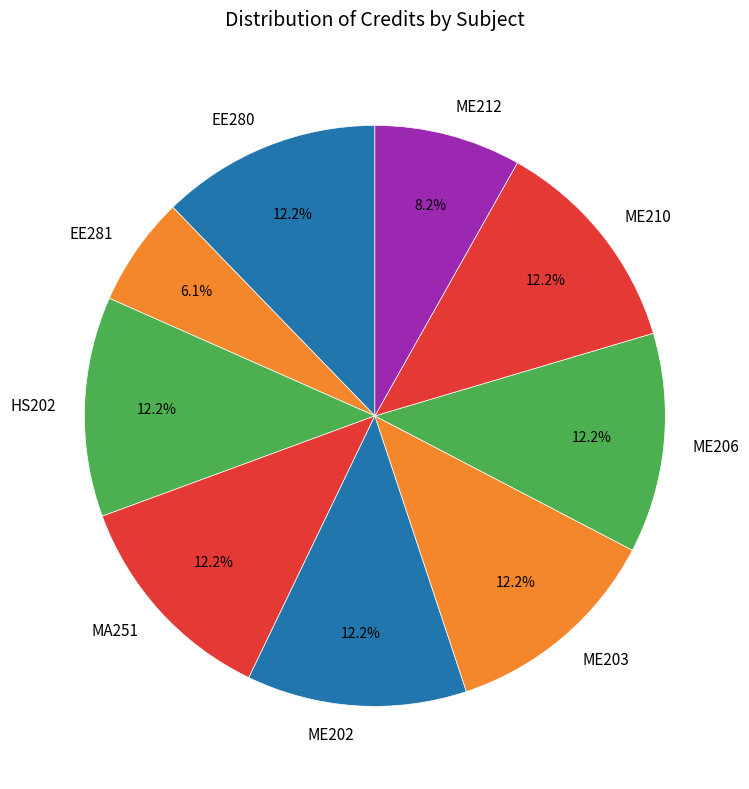

The ME202 slice represents 12% of the pie. True or false?

True